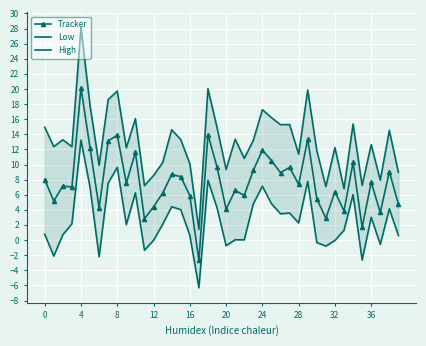

Count the number of categories in the chart.

40